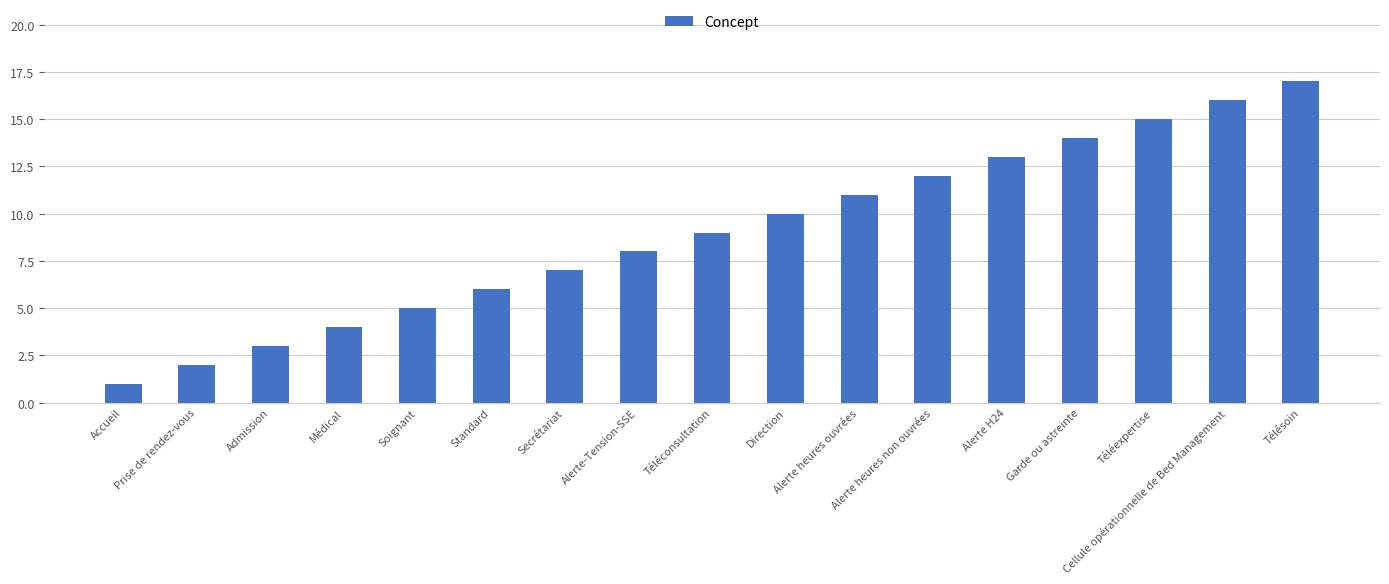

Rank the categories by value from lowest to highest.

Accueil, Prise de rendez-vous, Admission, Médical, Soignant, Standard, Secrétariat, Alerte-Tension-SSE, Téléconsultation, Direction, Alerte heures ouvrées, Alerte heures non ouvrées, Alerte H24, Garde ou astreinte, Téléexpertise, Cellule opérationnelle de Bed Management, Télésoin